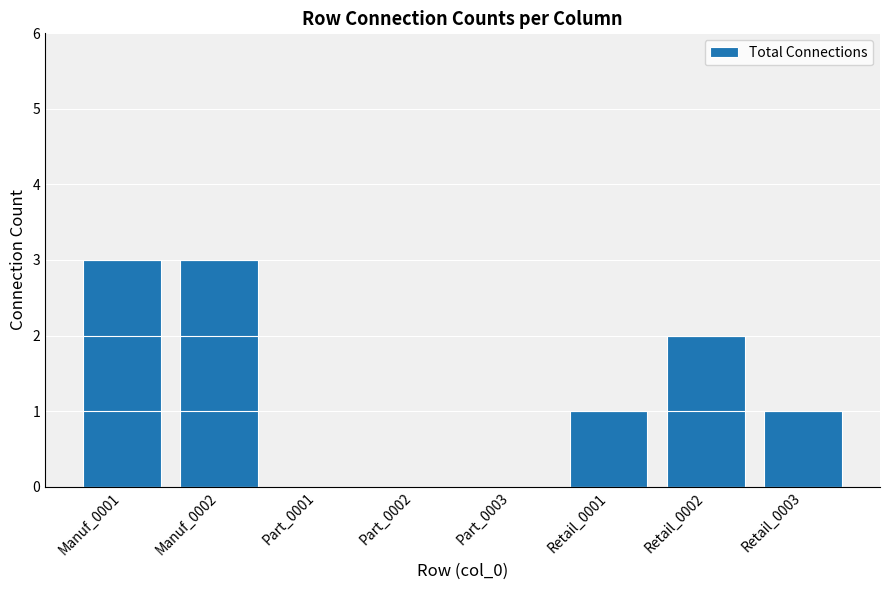

What is the average value?

1